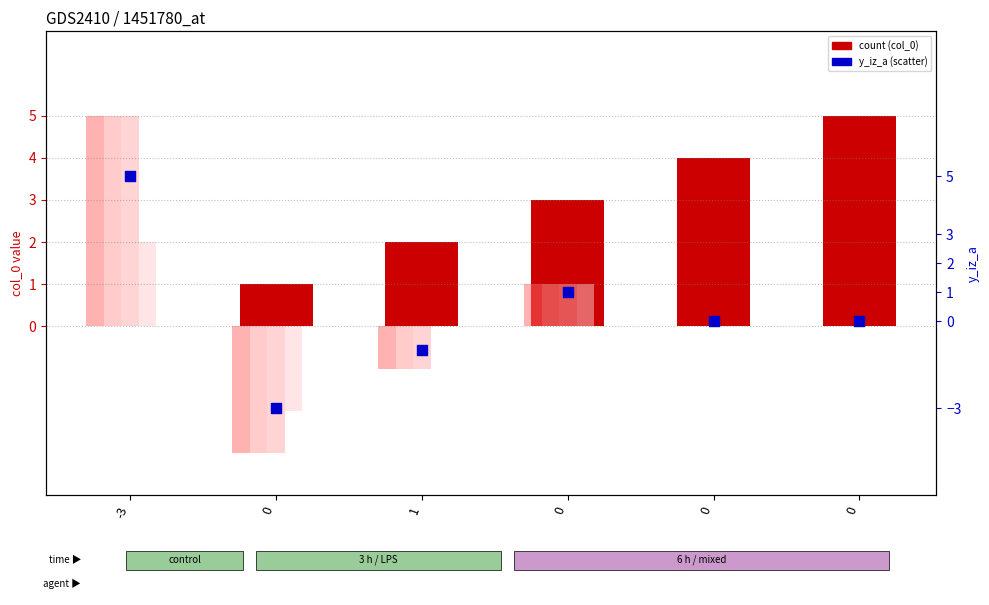

Which series contains the lowest Y value?

y_ela